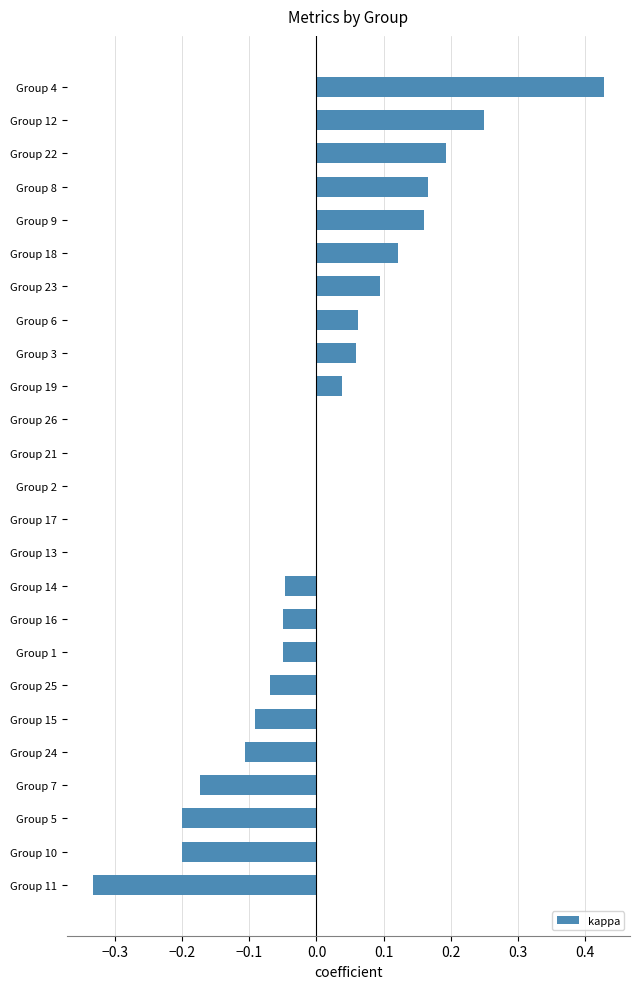

Are the bars horizontal?

Yes